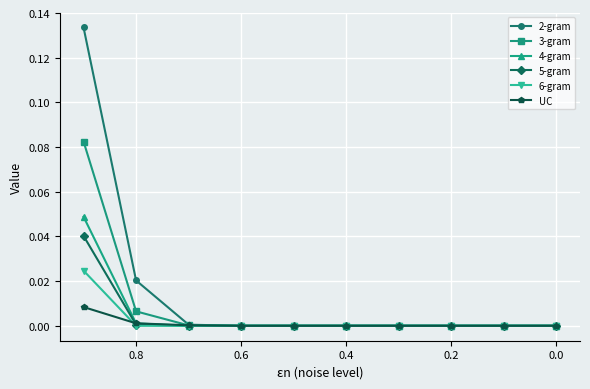

At which label is 5-gram closest to 0?

0.2